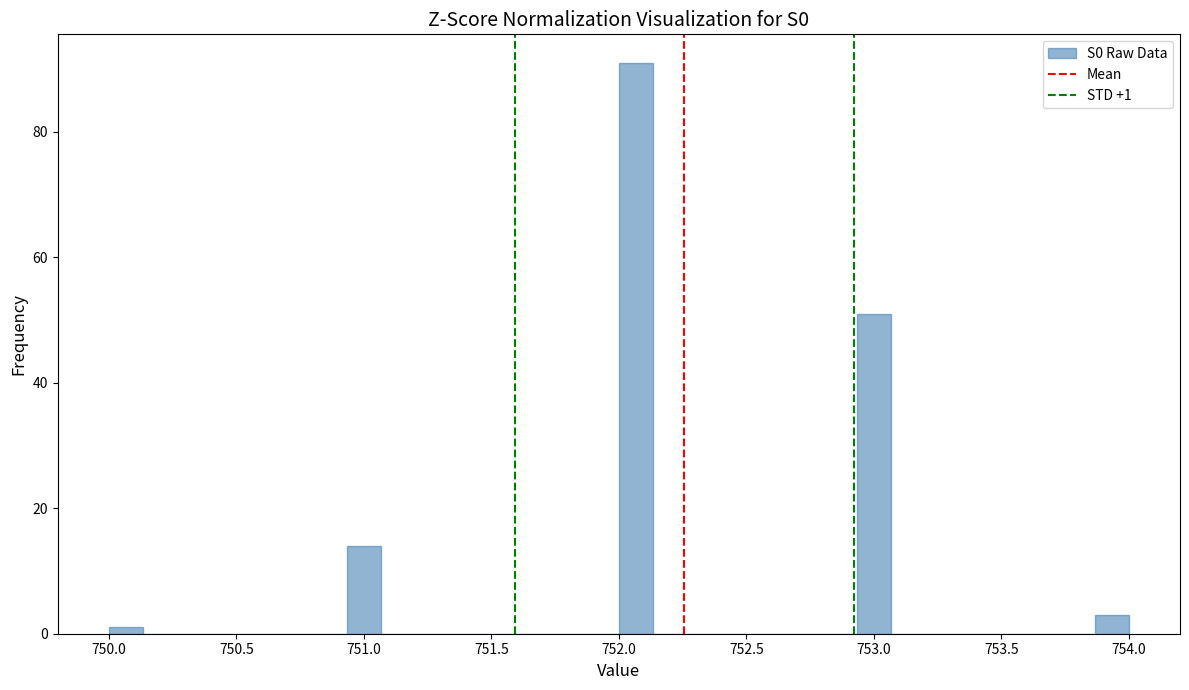

Around what value on the x-axis is the tallest bar? Give the approximate position of its centre, as read against the axis.

752.05